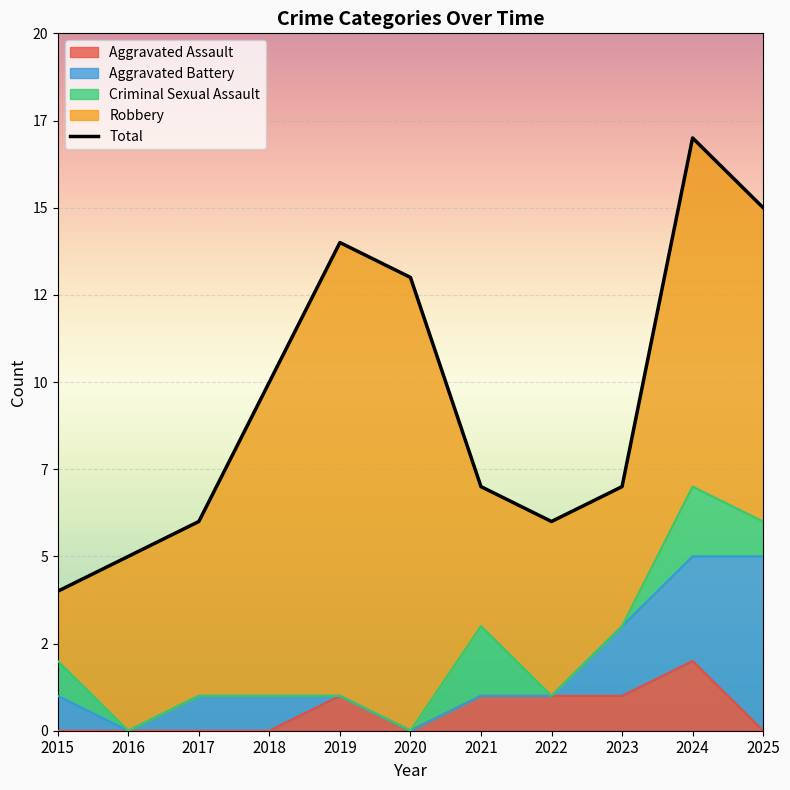

Does the chart display data point markers on the line(s)?

No